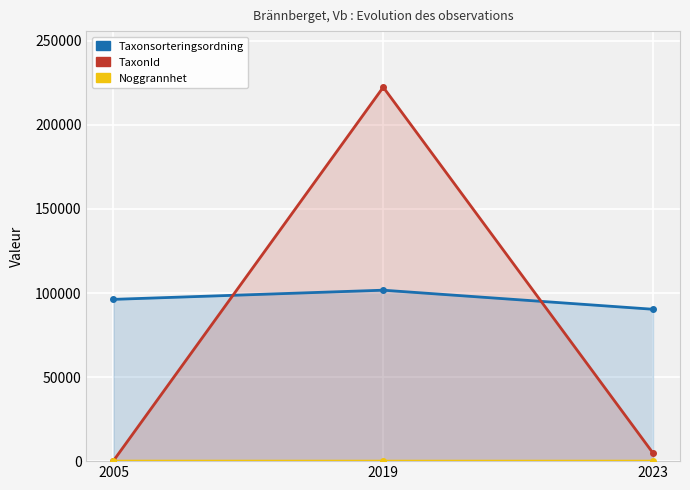

Which series changed the most between 2019 and 2023?

TaxonId